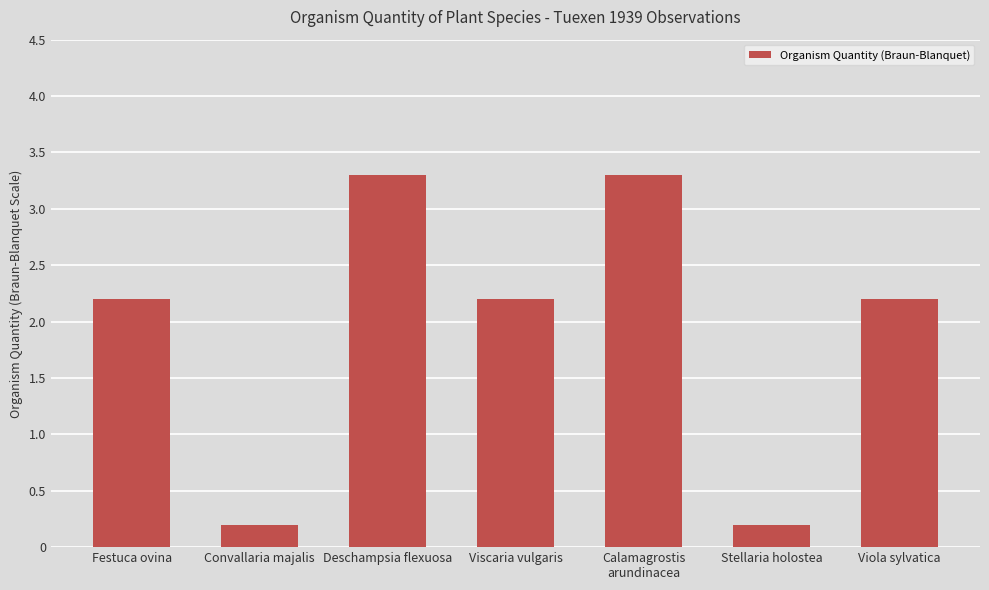

The value at Viscaria vulgaris is 2.9. True or false?

False